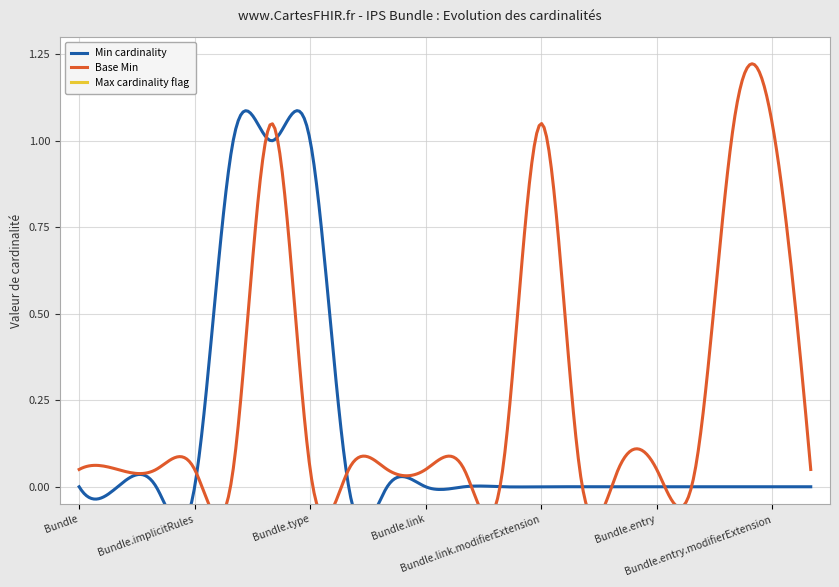

What are all the series names shown in the legend?

Min cardinality, Base Min, Max cardinality flag